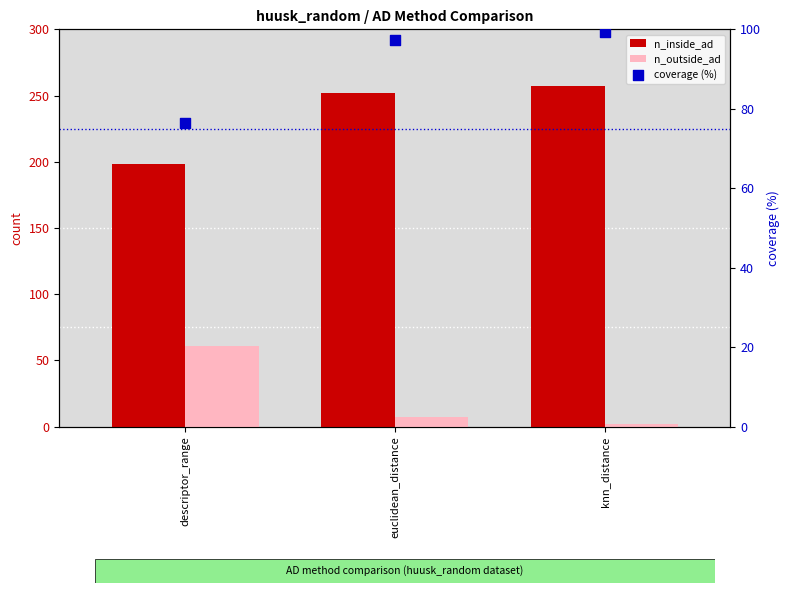

Which series reaches the maximum Y coordinate?

n_inside_ad